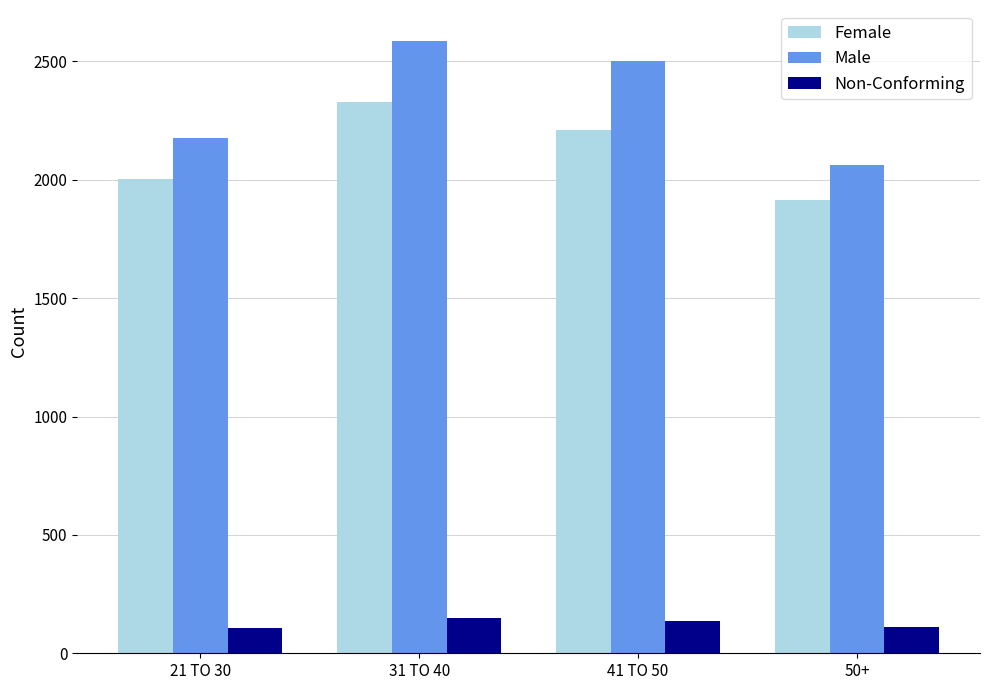

Rank the series by their maximum value, from highest to lowest.

Male, Female, Non-Conforming